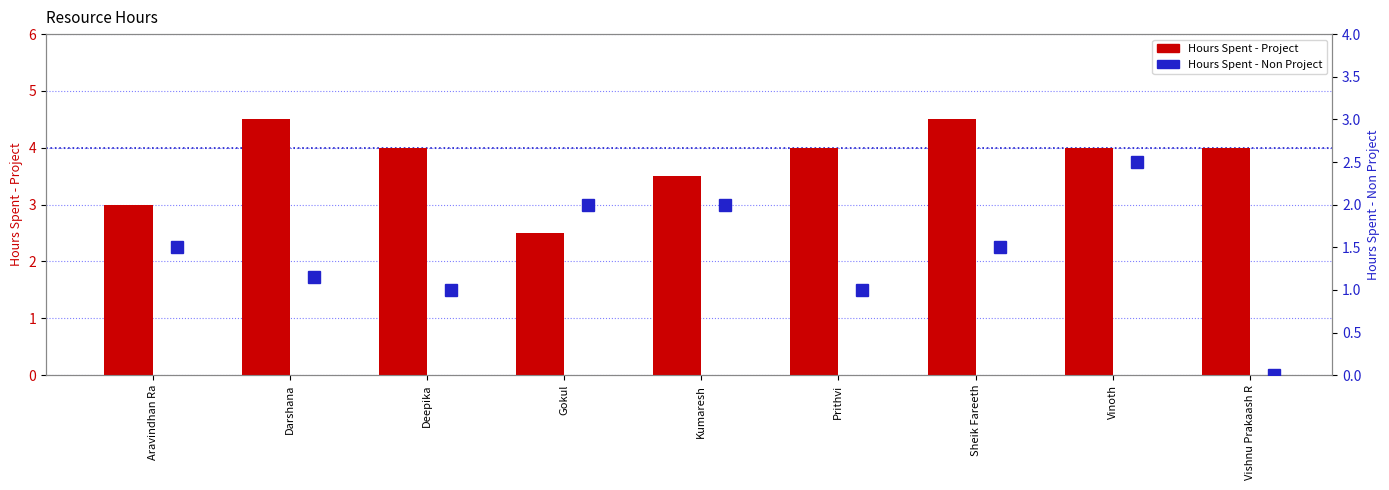

True or false: Hours Spent - Project has a value of 1.4 at Prithvi.

False